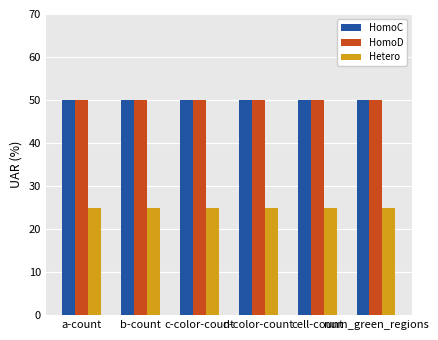

Does the chart contain stacked bars?

No